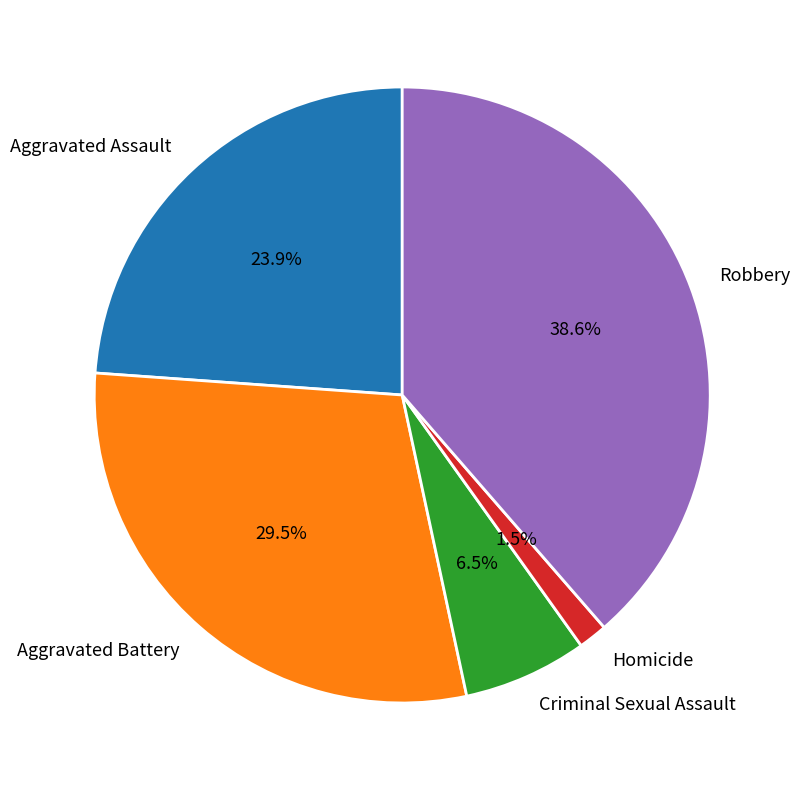

To the nearest percent, what portion does Robbery represent?

39%